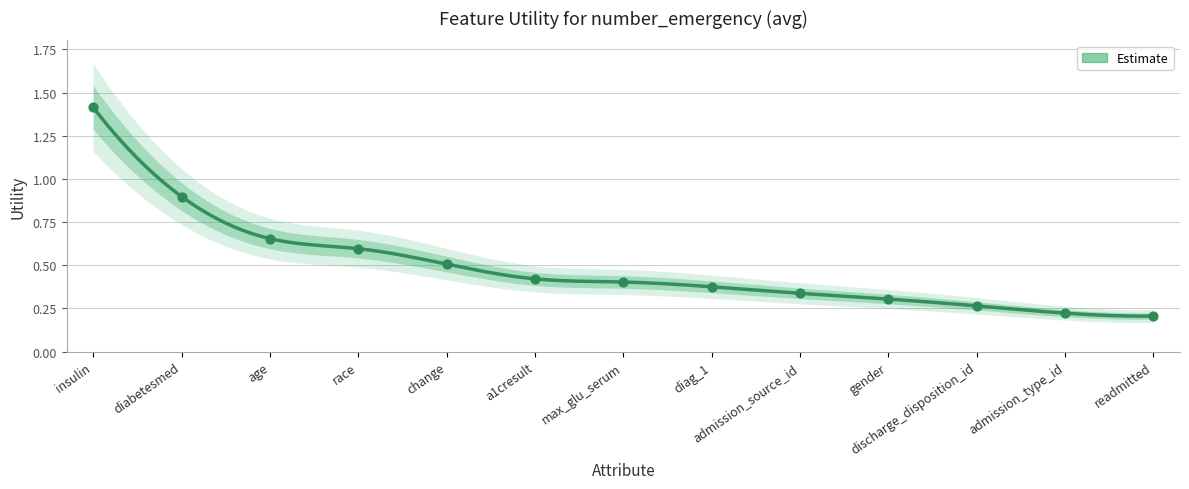

Between admission_source_id and max_glu_serum, which is larger?

max_glu_serum